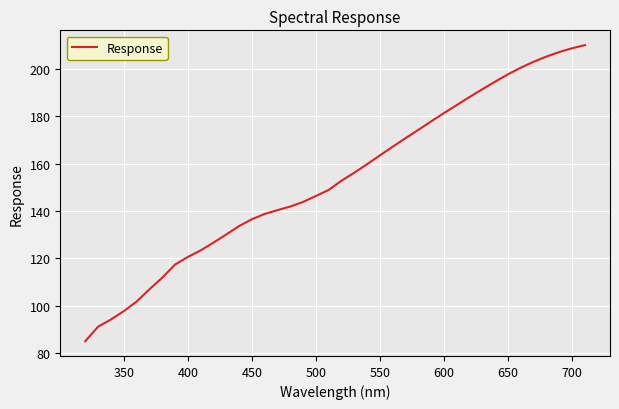

What is the maximum value shown in the chart?

210.1